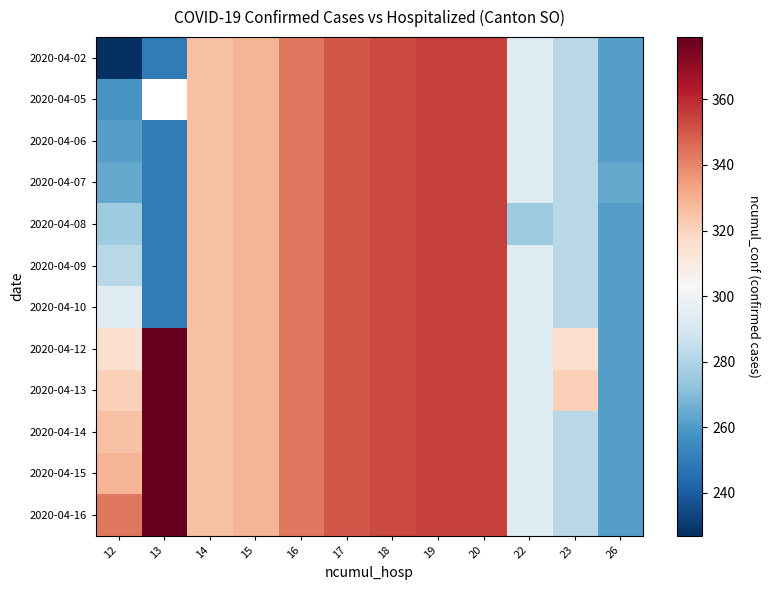

Which series has the widest spread of values?

2020-04-02